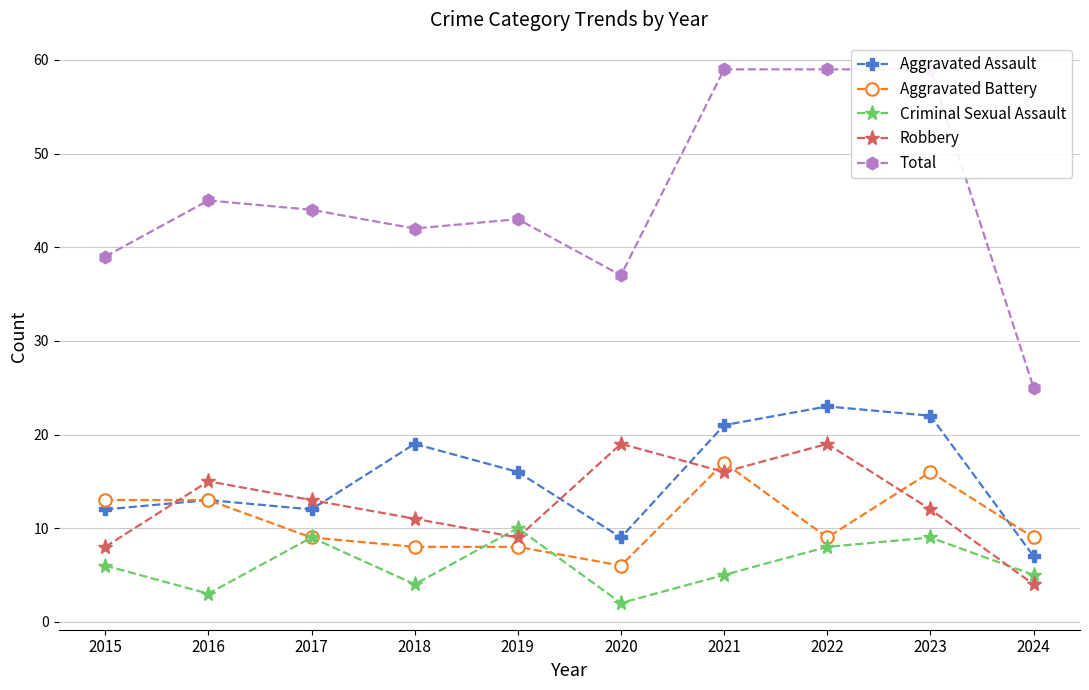

Rank the series at 2024 from highest to lowest value.

Total, Aggravated Battery, Aggravated Assault, Criminal Sexual Assault, Robbery